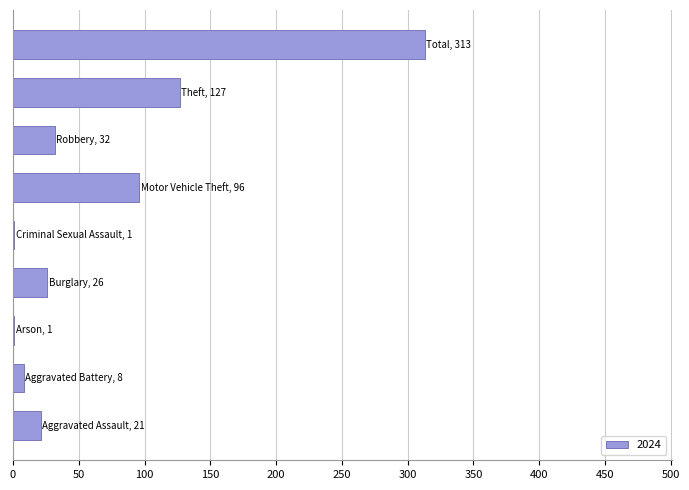

What is the maximum value shown in the chart?

313